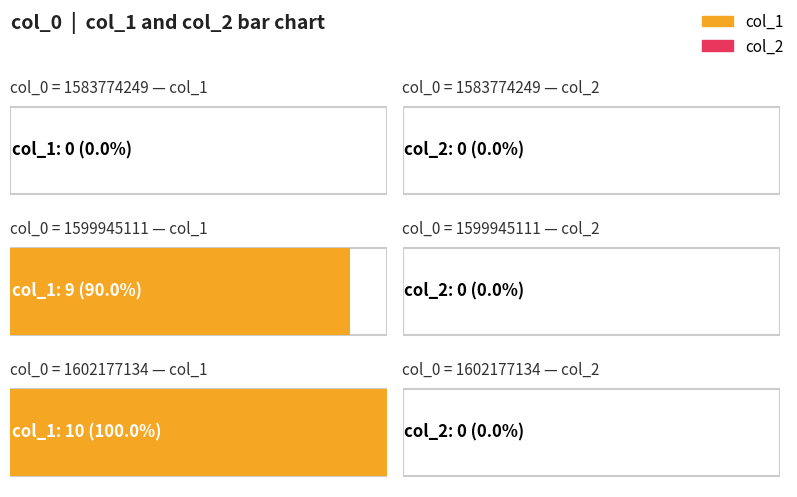

What are all the series names shown in the legend?

col_1, col_2